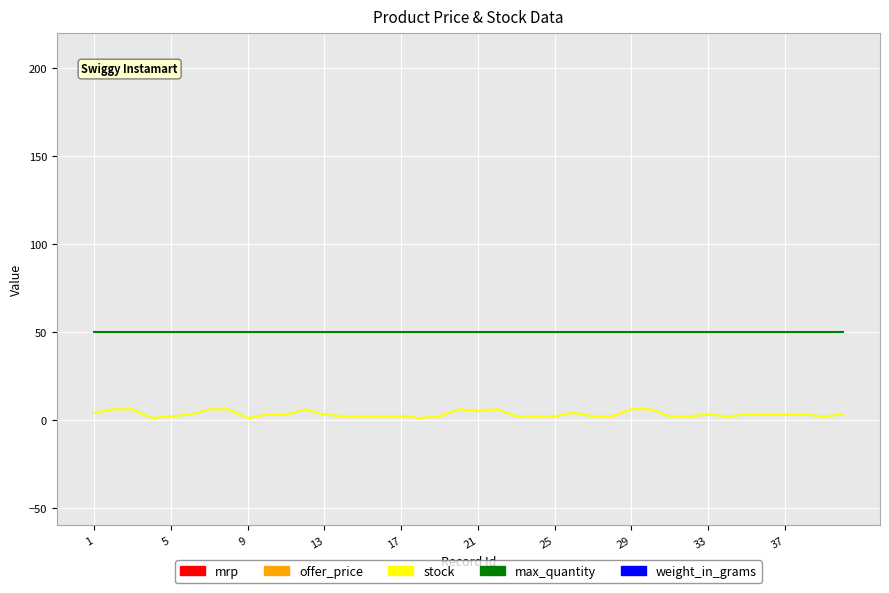

Reading left to right, transcribe all the data shown in this chart.

mrp: 689	689	689	689	689	689	689	689	689	689	689	689	689	689	689	689	689	689	689	689	689	689	689	649	689	689	689	689	689	689	689	689	689	649	689	689	689	689	689	689
offer_price: 599	599	599	599	599	599	599	599	599	599	599	599	599	599	599	599	599	599	599	599	599	599	599	565	599	599	599	599	599	599	599	599	599	565	599	599	599	599	599	599
stock: 4	6	6	1	2	3	6	6	1	3	3	6	3	2	2	2	2	1	2	6	5	6	2	2	2	4	2	2	6	6	2	2	3	2	3	3	3	3	2	3
max_quantity: 50	50	50	50	50	50	50	50	50	50	50	50	50	50	50	50	50	50	50	50	50	50	50	50	50	50	50	50	50	50	50	50	50	50	50	50	50	50	50	50
weight_in_grams: 1000	1000	1000	1000	1000	1000	1000	1000	1000	1000	1000	1000	1000	1000	1000	1000	1000	1000	1000	1000	1000	1000	1000	1000	1000	1000	1000	1000	1000	1000	1000	1000	1000	1000	1000	1000	1000	1000	1000	1000